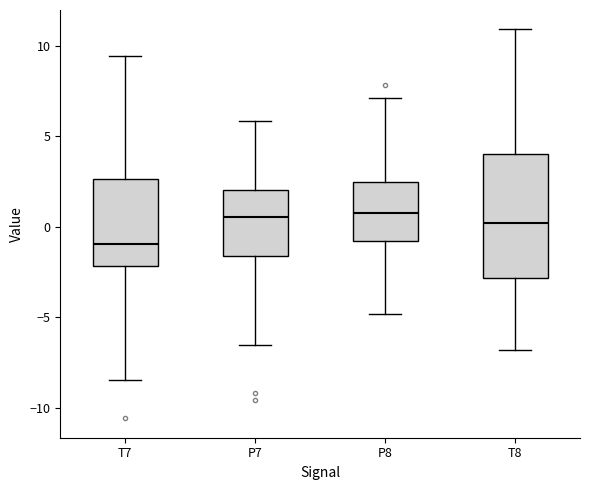

Comparing the boxes themselves (not the whiskers), which one is the tallest?

T8